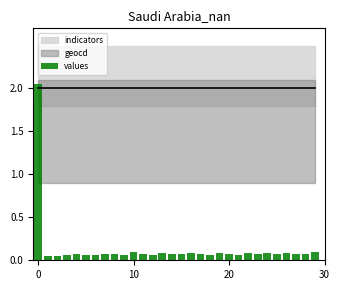

Where is the data nearest to the value 1?

29